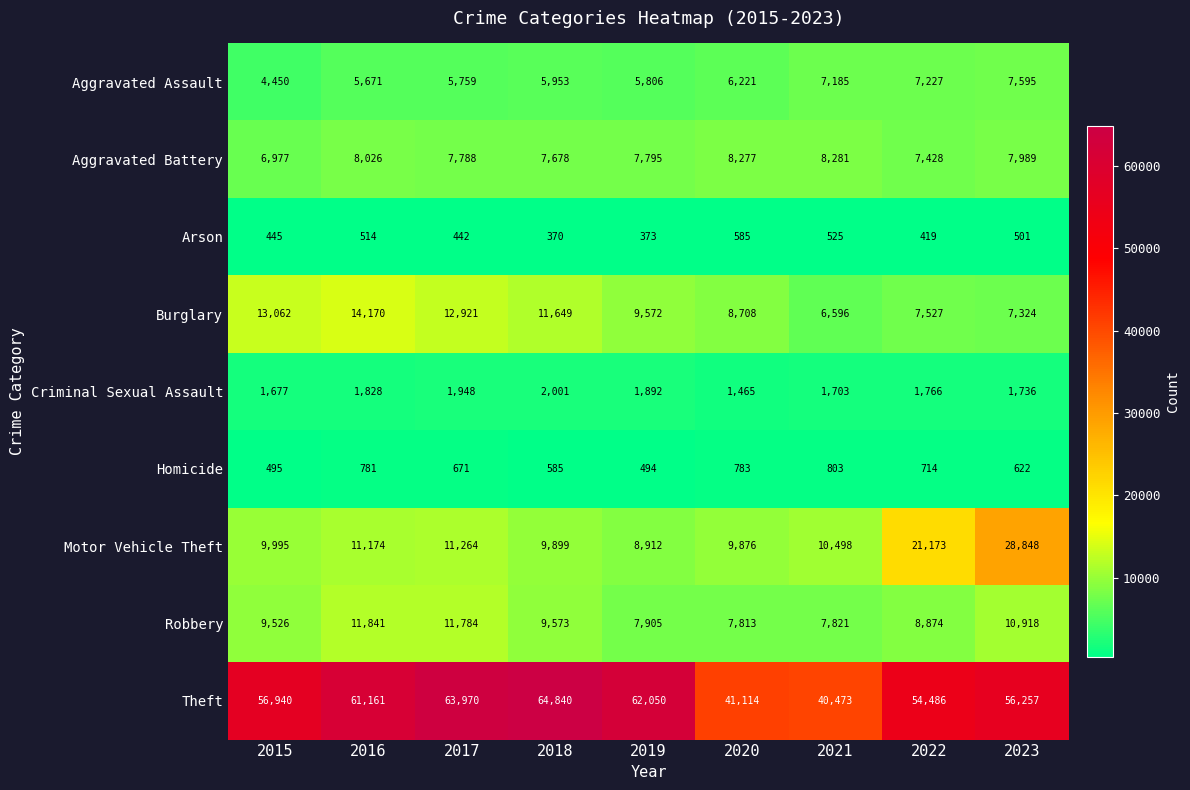

The value of Homicide at 2021 is 803. True or false?

True